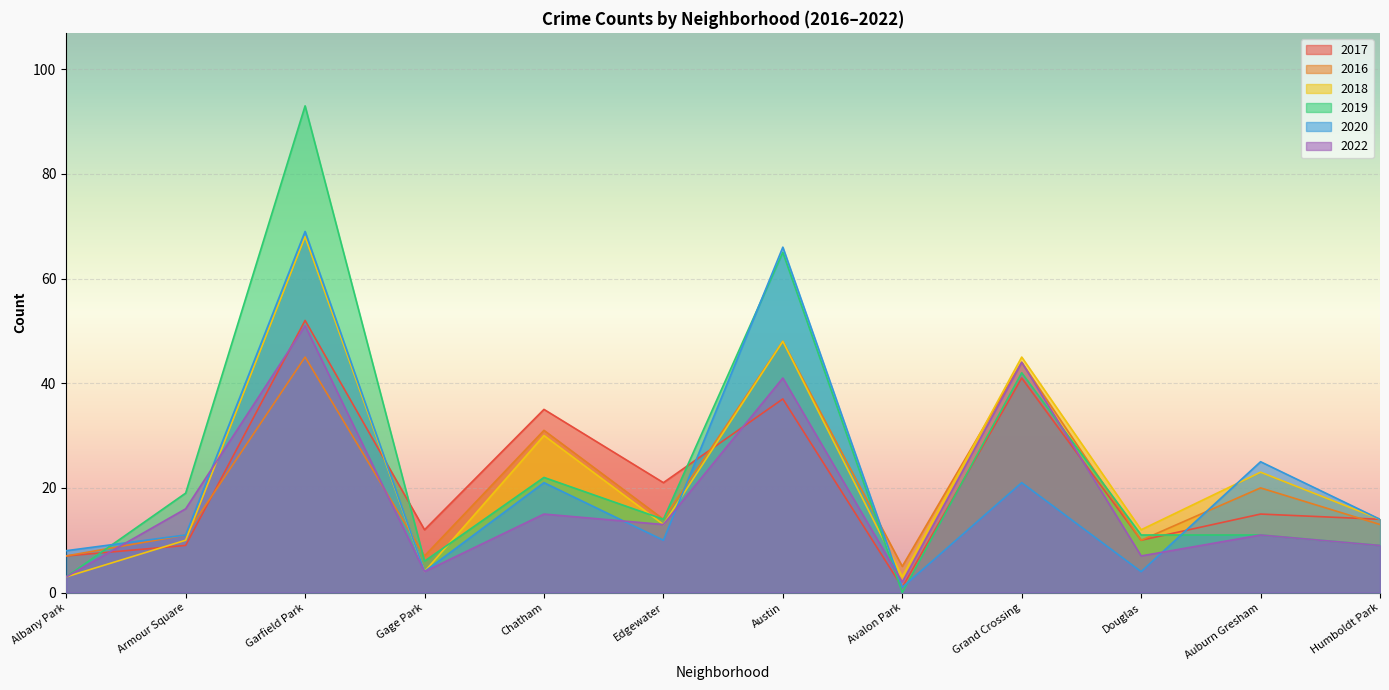

How many data points in 2016 are less than 14?

6